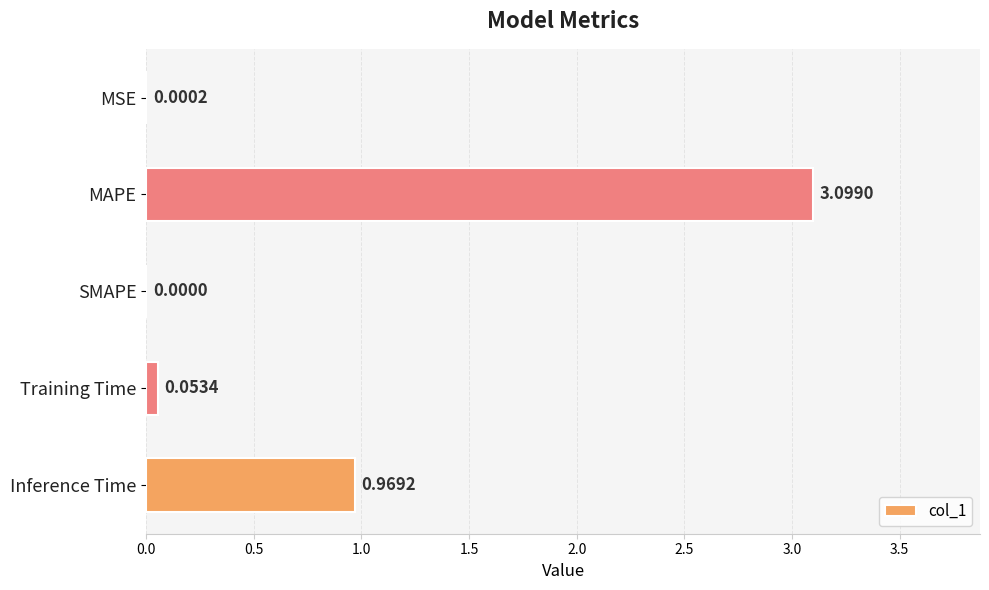

How many values exceed 0?

4